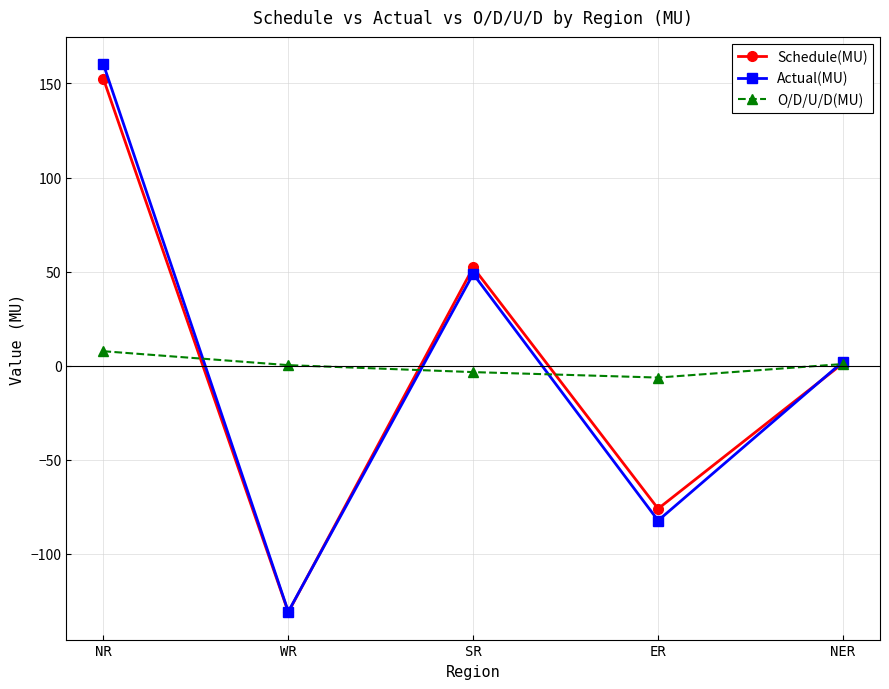

What position from the left is NER?

5